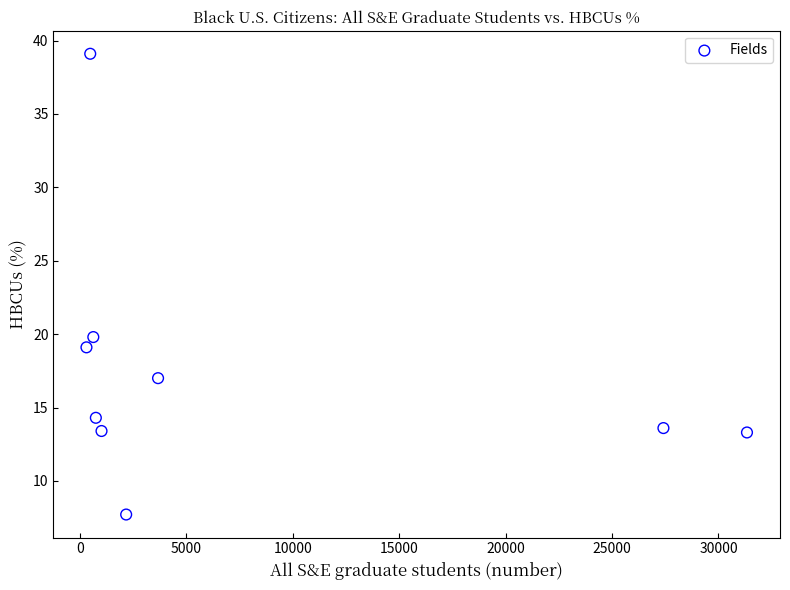

What Y value in the scatter plot is closest to 23?

19.8